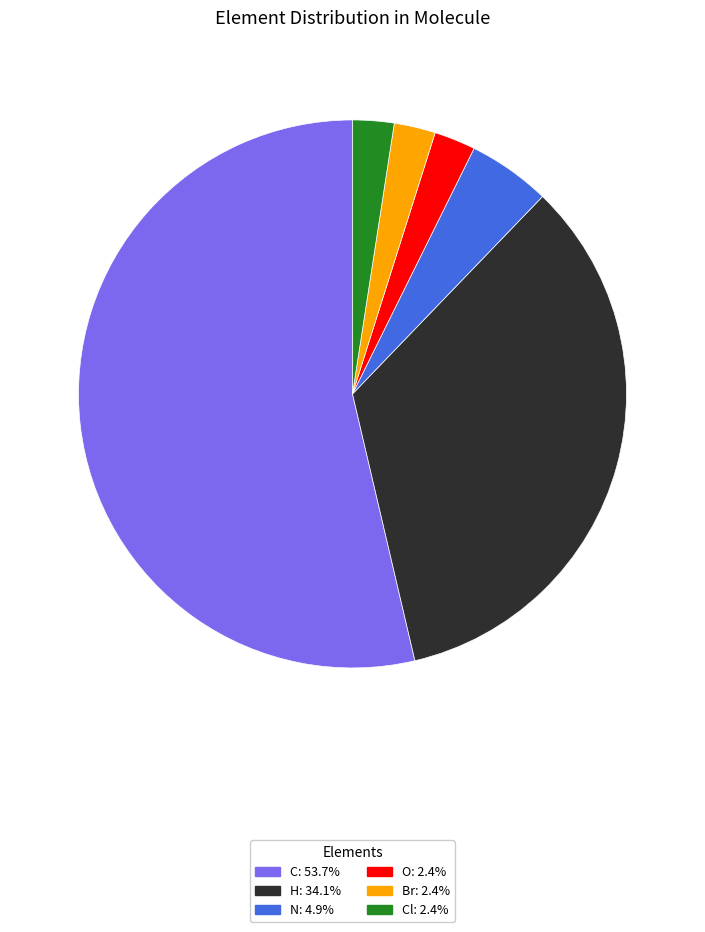

Does any single category account for the majority?

Yes